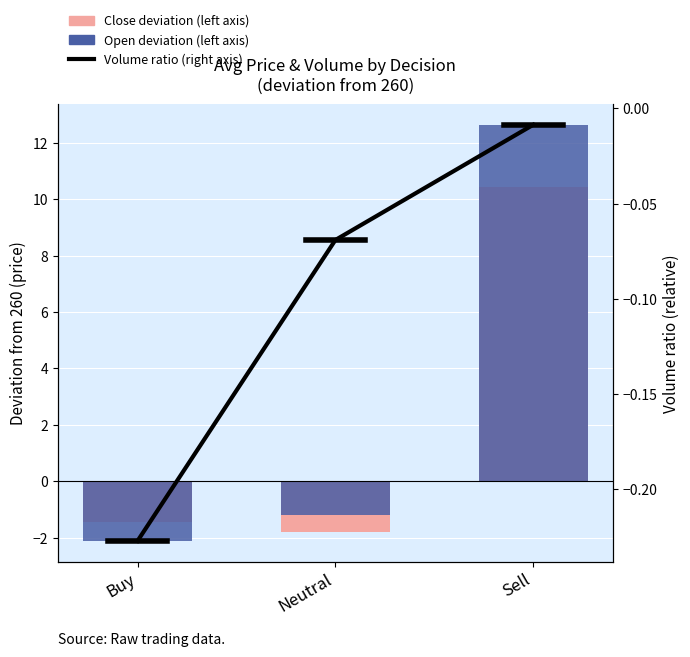

The Close deviation (left axis) series shows -0.8 at Buy. True or false?

False